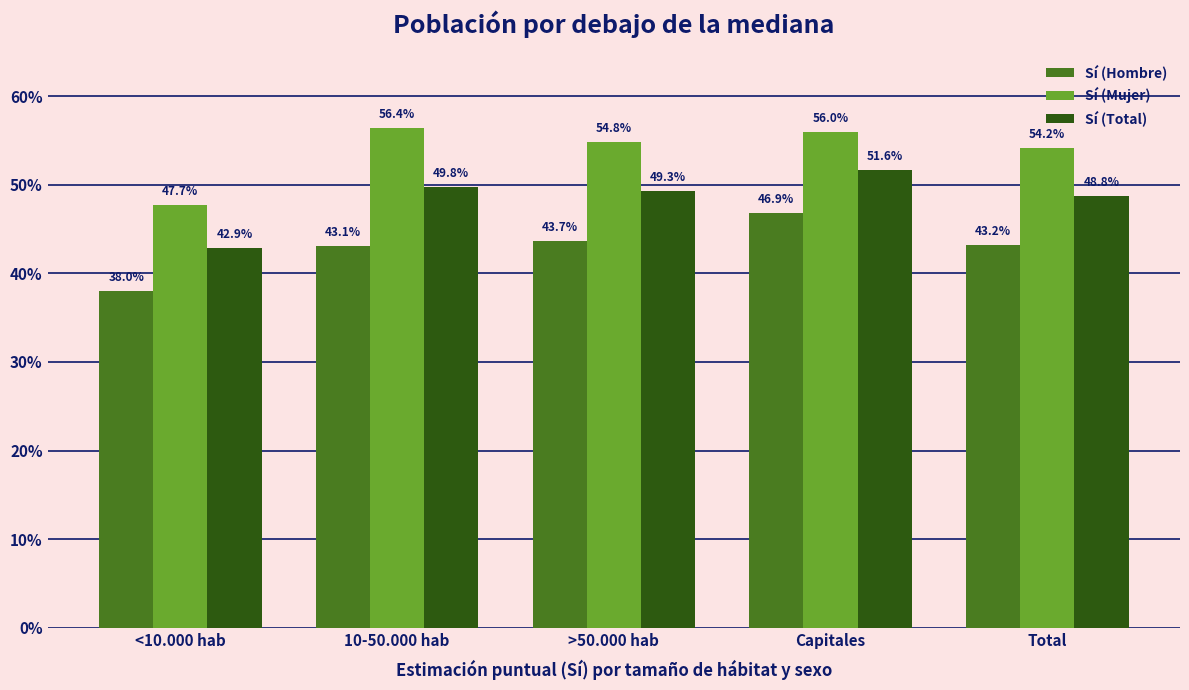

Reading left to right, list all the values displayed in this chart.

Sí (Hombre): <10.000 hab=0.4	10-50.000 hab=0.4	>50.000 hab=0.4	Capitales=0.5	Total=0.4
Sí (Mujer): <10.000 hab=0.5	10-50.000 hab=0.6	>50.000 hab=0.5	Capitales=0.6	Total=0.5
Sí (Total): <10.000 hab=0.4	10-50.000 hab=0.5	>50.000 hab=0.5	Capitales=0.5	Total=0.5